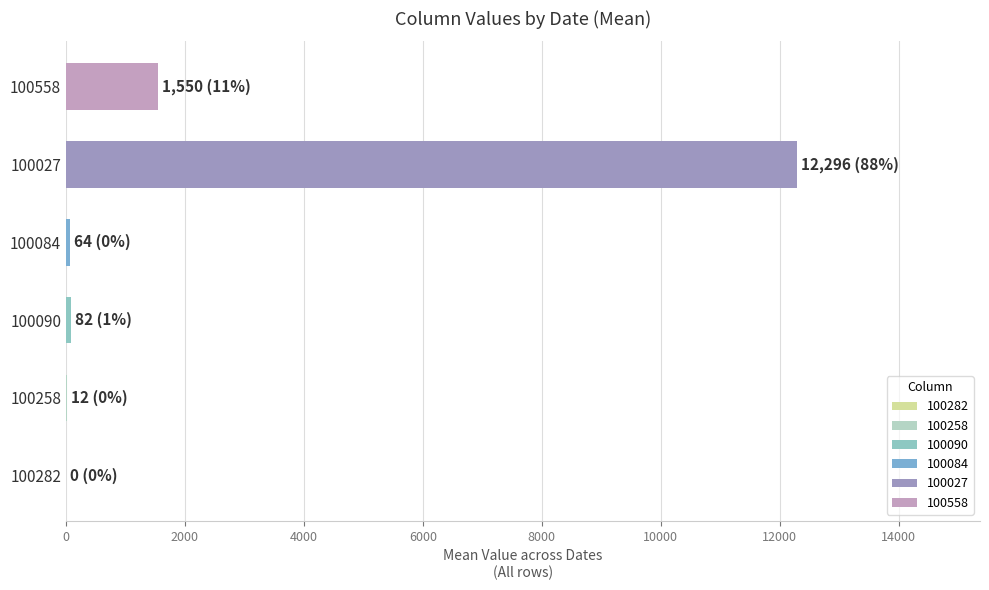

The chart shows a value of 1550.0 at 100558. True or false?

True